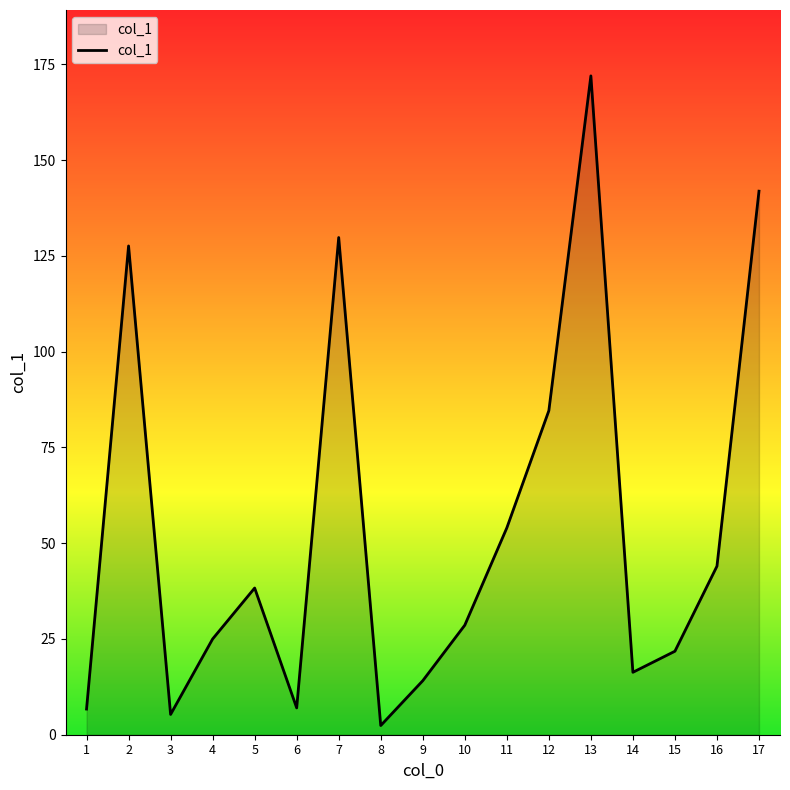

What is the ratio of the value at 1 to the value at 13?

0.0